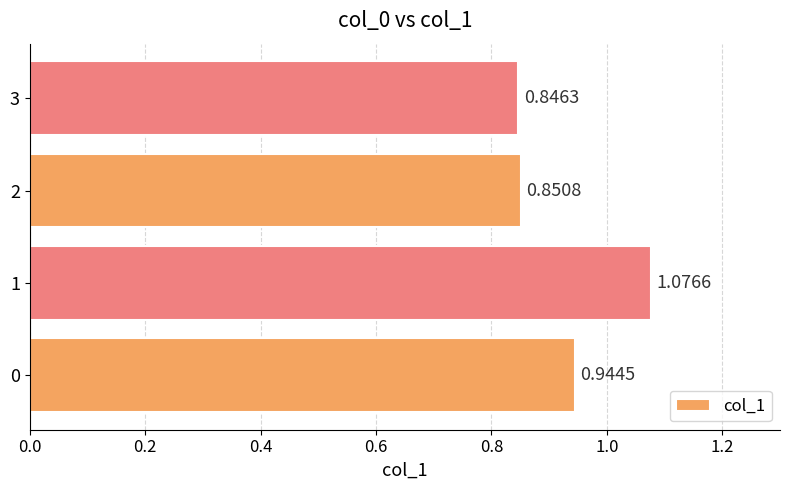

What is the sum of all values?

3.7